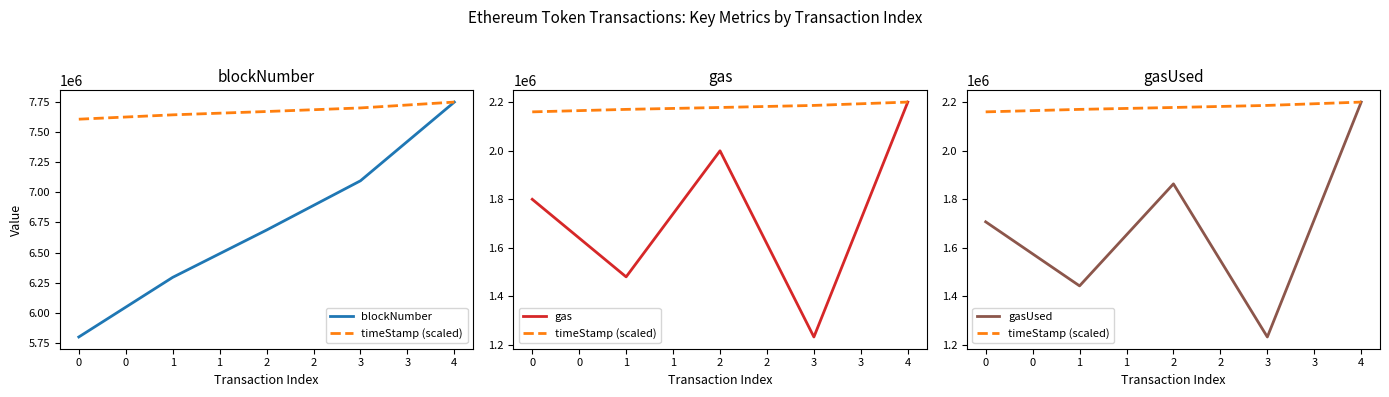

Reading left to right, transcribe all the data shown in this chart.

blockNumber: 5798264.0	6293804.0	6686908.0	7096371.0	7750554.0
timeStamp (scaled): 2160674.2	2170936.7	2178803.6	2187259.1	2201070.0
gas: 1800000.0	1480000.0	2000000.0	1231998.0	2201070.0
gasUsed: 1707077.0	1442821.0	1863653.0	1231998.0	2201070.0